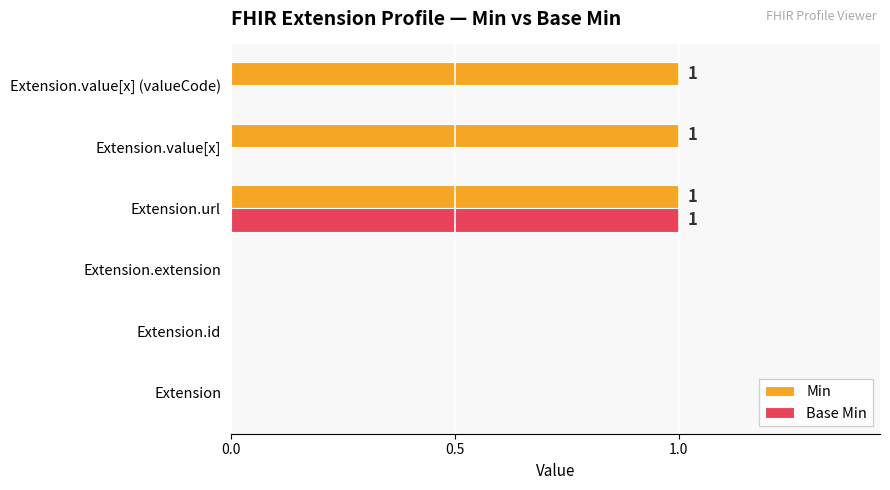

What is the sum of all Min values?

3